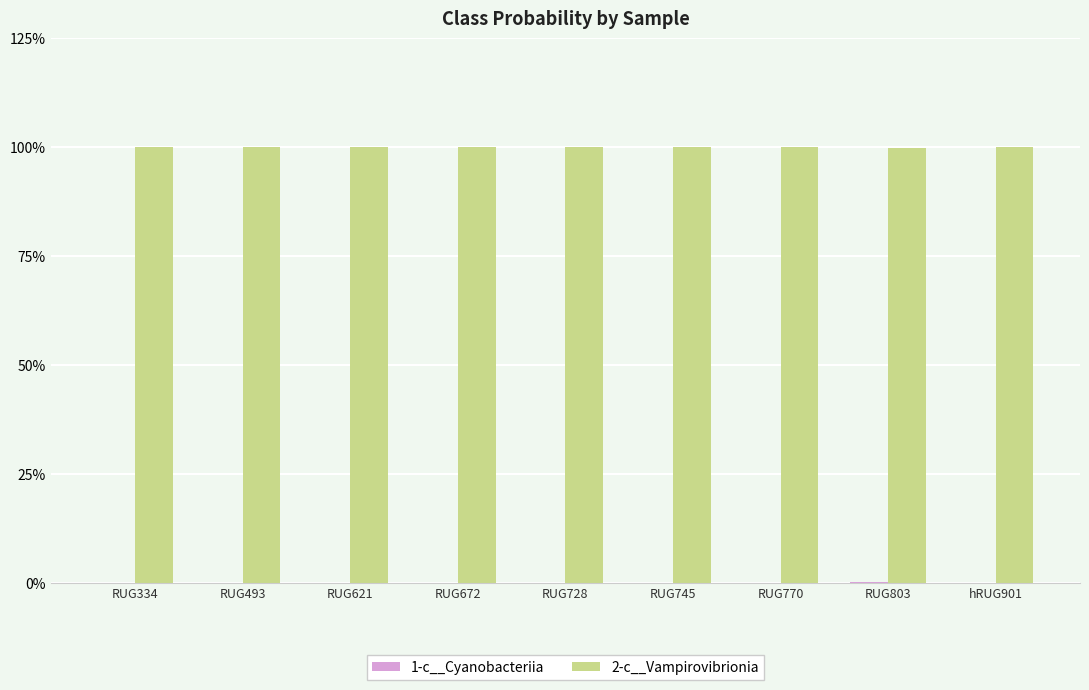

List the series in order of their overall mean, highest first.

2-c__Vampirovibrionia, 1-c__Cyanobacteriia